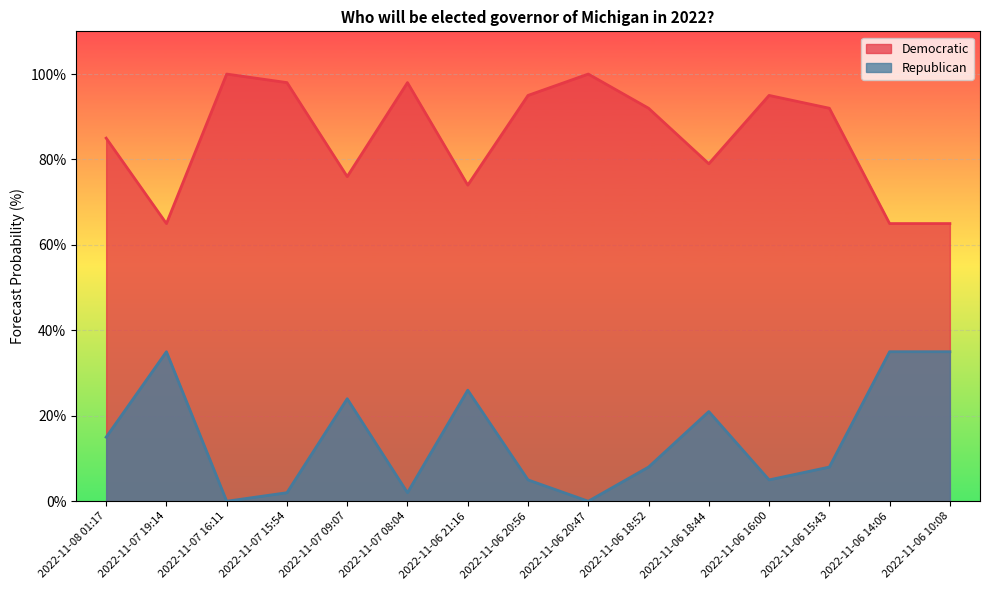

Reading left to right, what are all the values shown in this chart?

Democratic: 2022-11-08 01:17=85	2022-11-07 19:14=65	2022-11-07 16:11=100	2022-11-07 15:54=98	2022-11-07 09:07=76	2022-11-07 08:04=98	2022-11-06 21:16=74	2022-11-06 20:56=95	2022-11-06 20:47=100	2022-11-06 18:52=92	2022-11-06 18:44=79	2022-11-06 16:00=95	2022-11-06 15:43=92	2022-11-06 14:06=65	2022-11-06 10:08=65
Republican: 2022-11-08 01:17=15	2022-11-07 19:14=35	2022-11-07 16:11=0	2022-11-07 15:54=2	2022-11-07 09:07=24	2022-11-07 08:04=2	2022-11-06 21:16=26	2022-11-06 20:56=5	2022-11-06 20:47=0	2022-11-06 18:52=8	2022-11-06 18:44=21	2022-11-06 16:00=5	2022-11-06 15:43=8	2022-11-06 14:06=35	2022-11-06 10:08=35